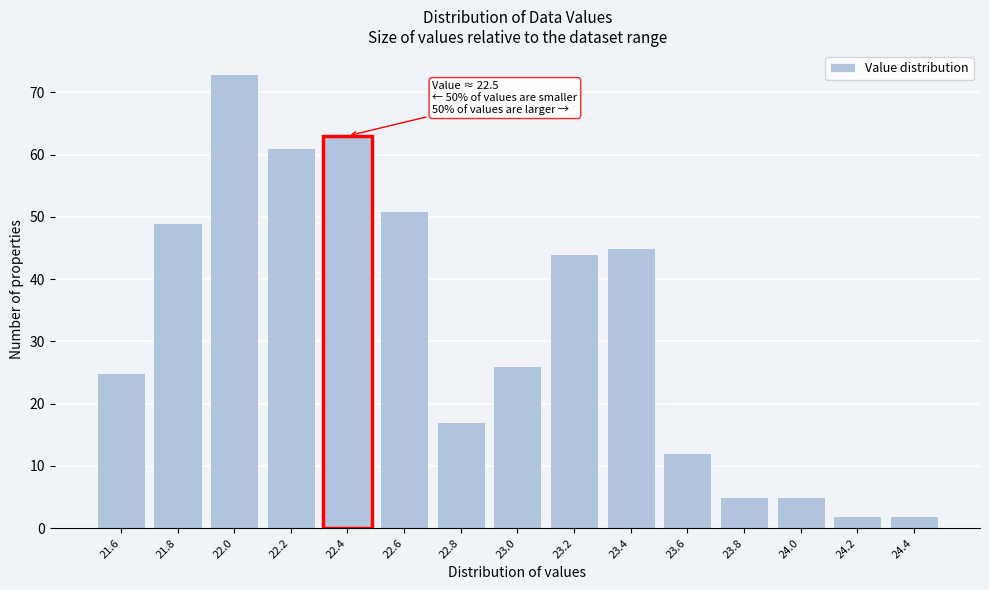

Reading left to right, extract all data points from this chart.

25	49	73	61	63	51	17	26	44	45	12	5	5	2	2